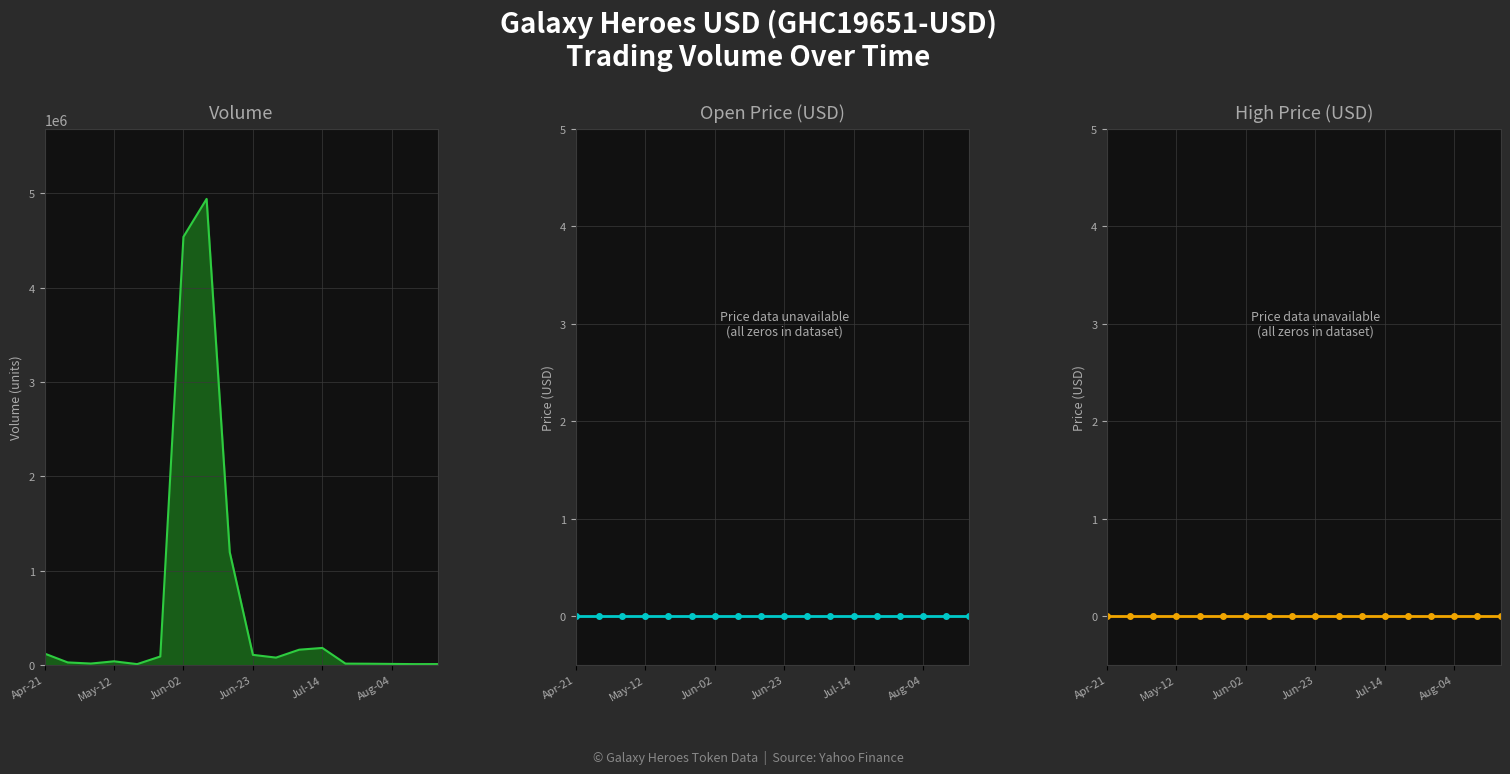

True or false: High line and Open line cross at least once.

False